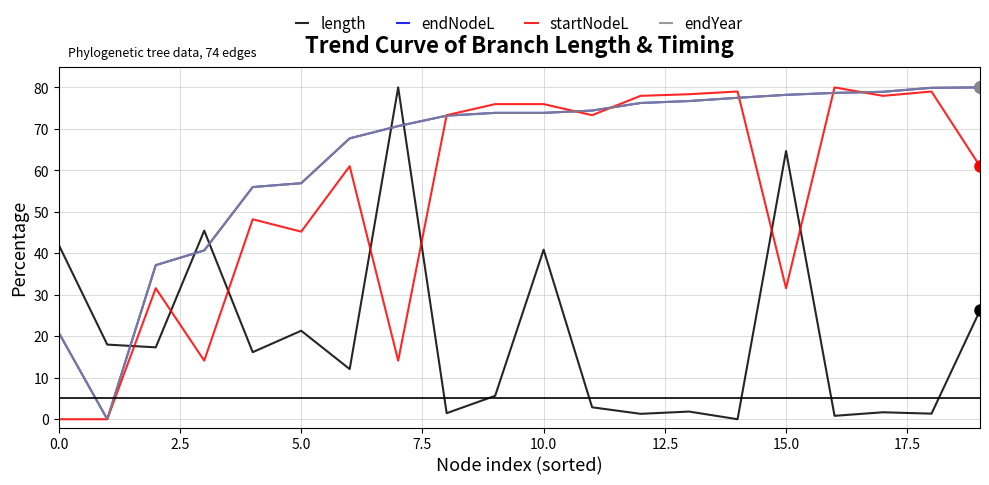

Does the chart have visible grid lines?

Yes